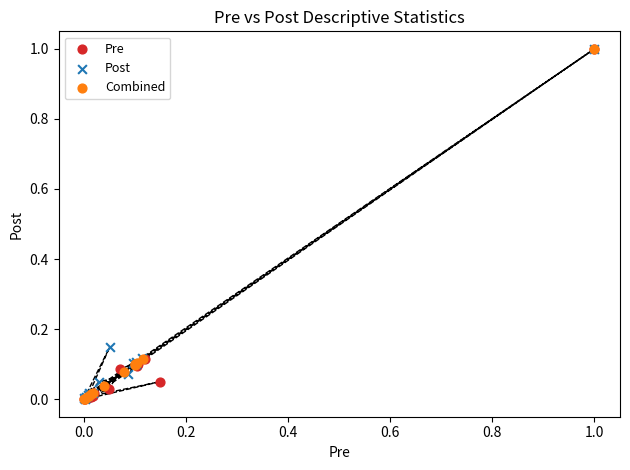

What are all the series names shown in the legend?

Pre, Post, Combined